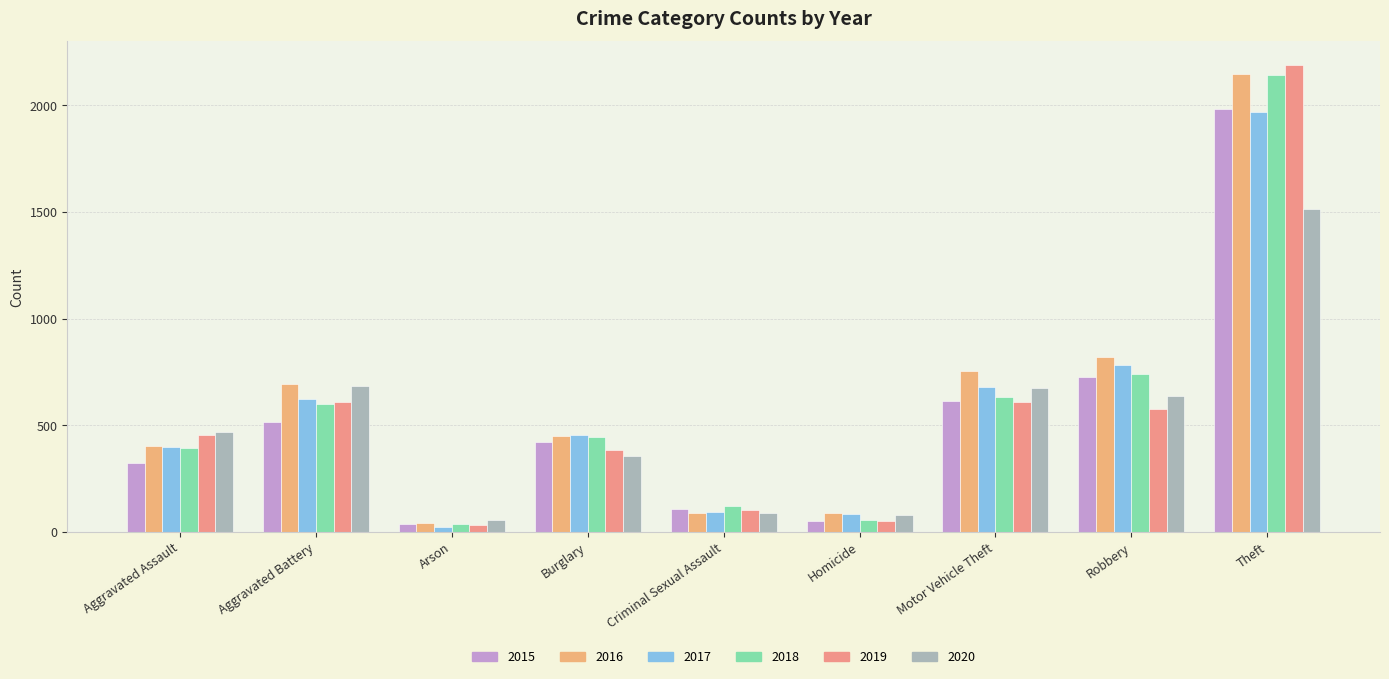

At which label does 2015 reach its minimum?

Arson